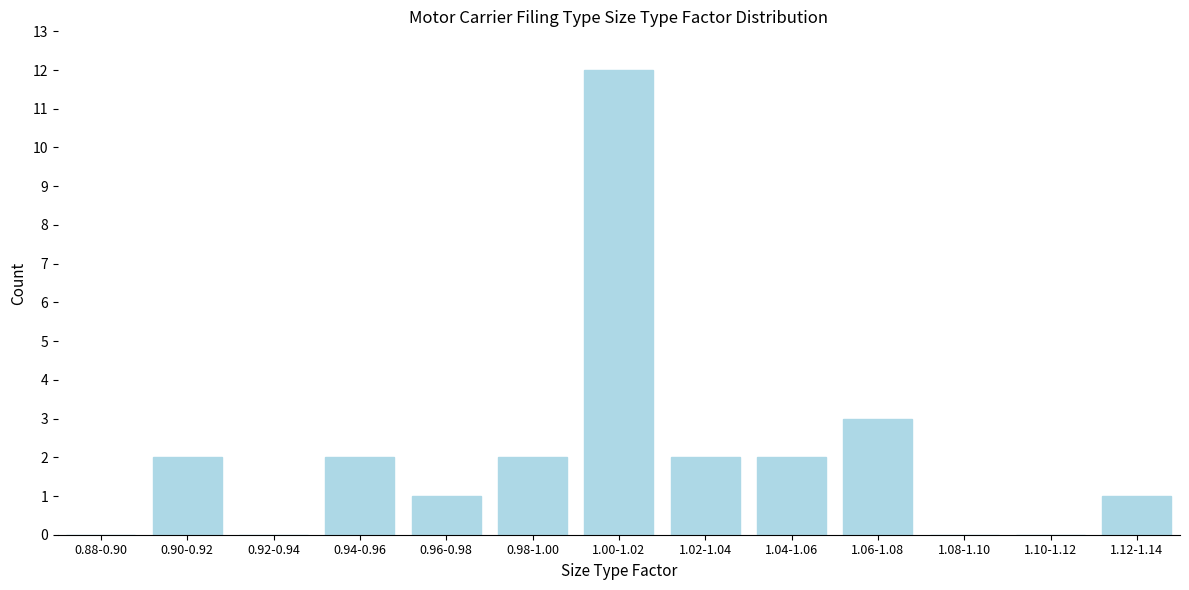

Reading left to right, what are all the values shown in this chart?

0.88-0.90=0	0.90-0.92=2	0.92-0.94=0	0.94-0.96=2	0.96-0.98=1	0.98-1.00=2	1.00-1.02=12	1.02-1.04=2	1.04-1.06=2	1.06-1.08=3	1.08-1.10=0	1.10-1.12=0	1.12-1.14=1